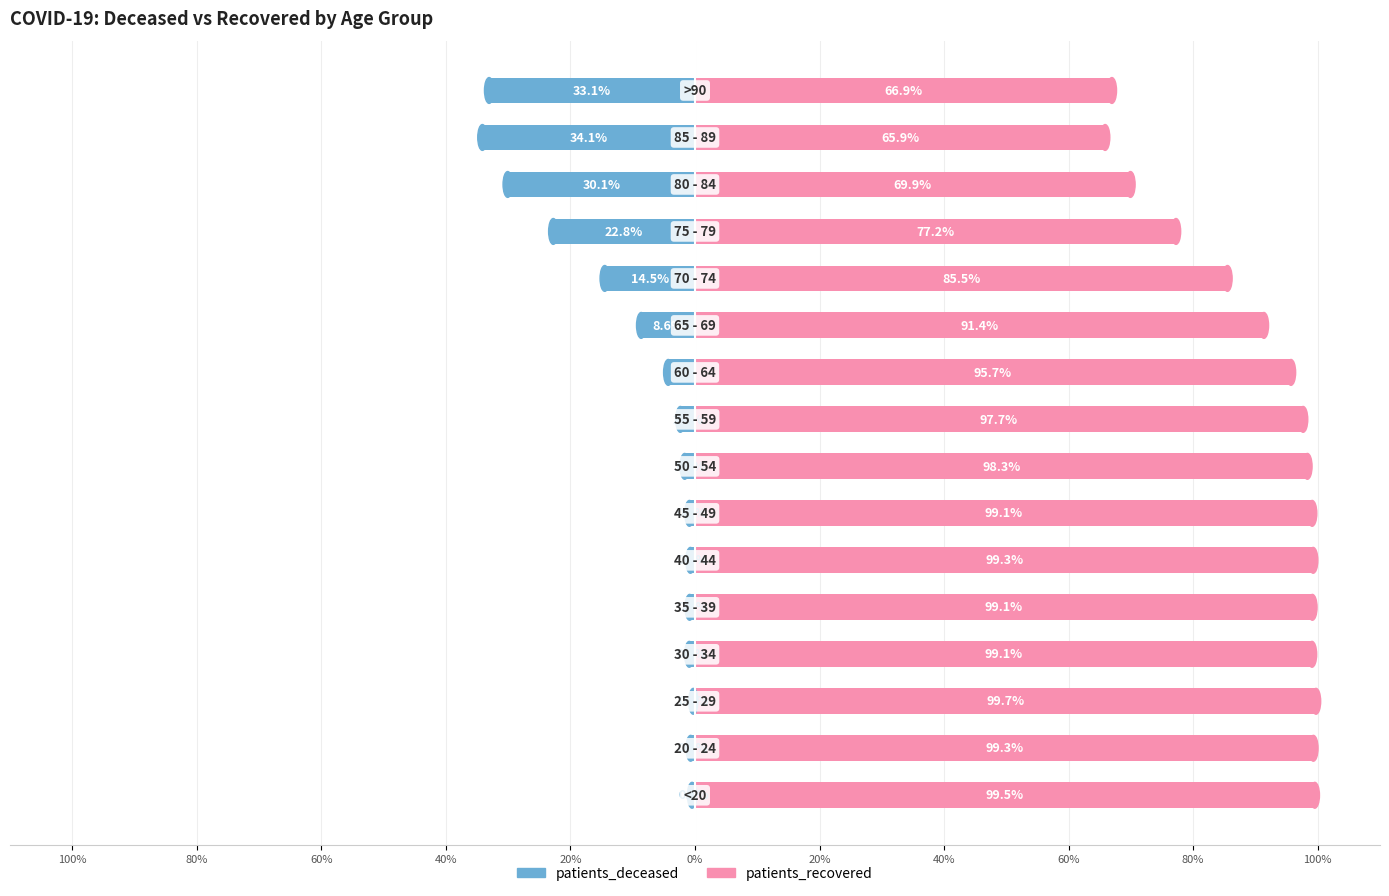

Reading right to left, what are all the values shown in this chart?

patients_deceased: -33.1	-34.1	-30.1	-22.8	-14.5	-8.6	-4.3	-2.3	-1.7	-0.9	-0.7	-0.9	-0.9	-0.3	-0.7	-0.5
patients_recovered: 66.9	65.9	69.9	77.2	85.5	91.4	95.7	97.7	98.3	99.1	99.3	99.1	99.1	99.7	99.3	99.5